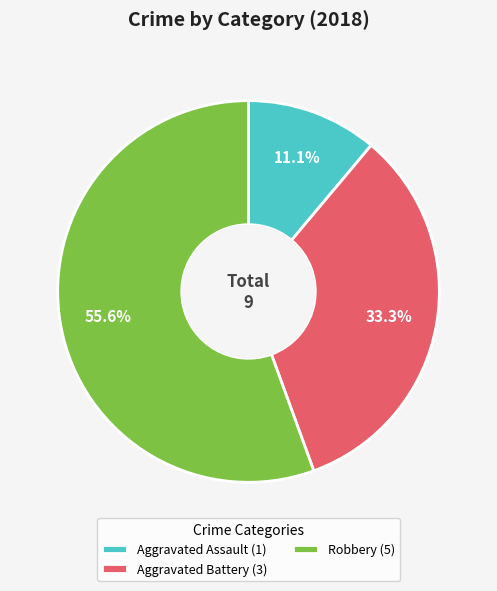

Which slice is the smallest?

Aggravated Assault (1)